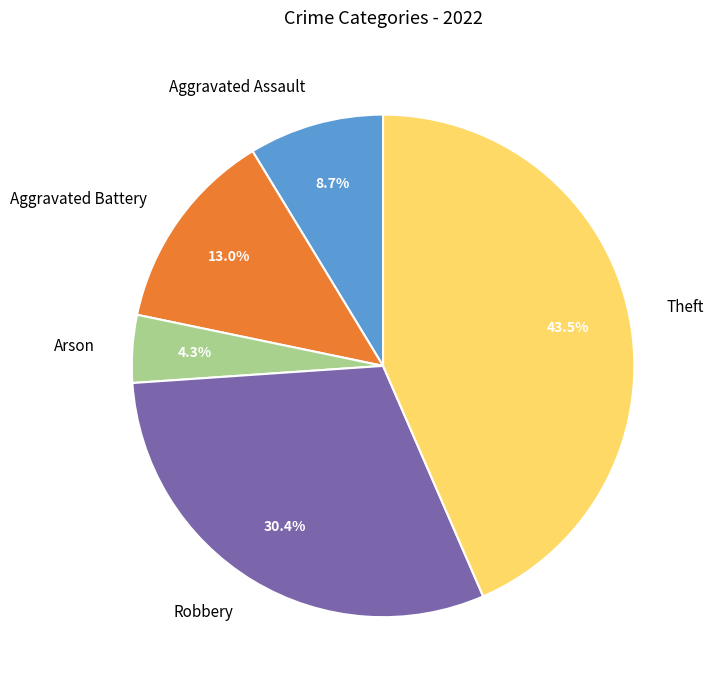

Do Robbery and Aggravated Battery together represent more than half of the pie?

No